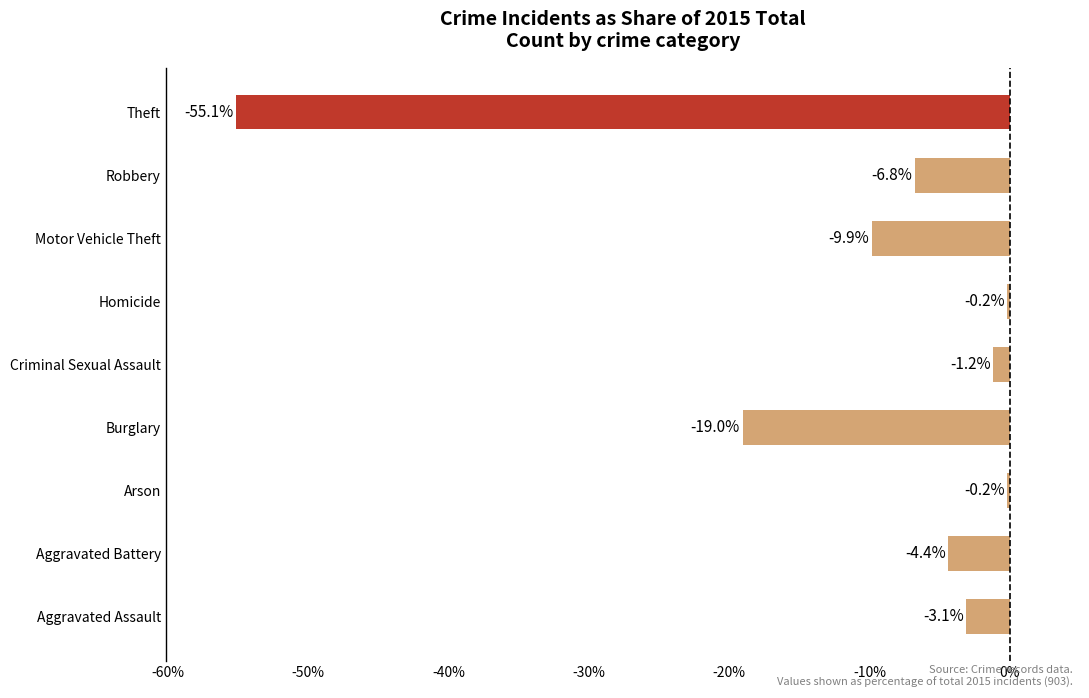

How many series are shown in this chart?

1